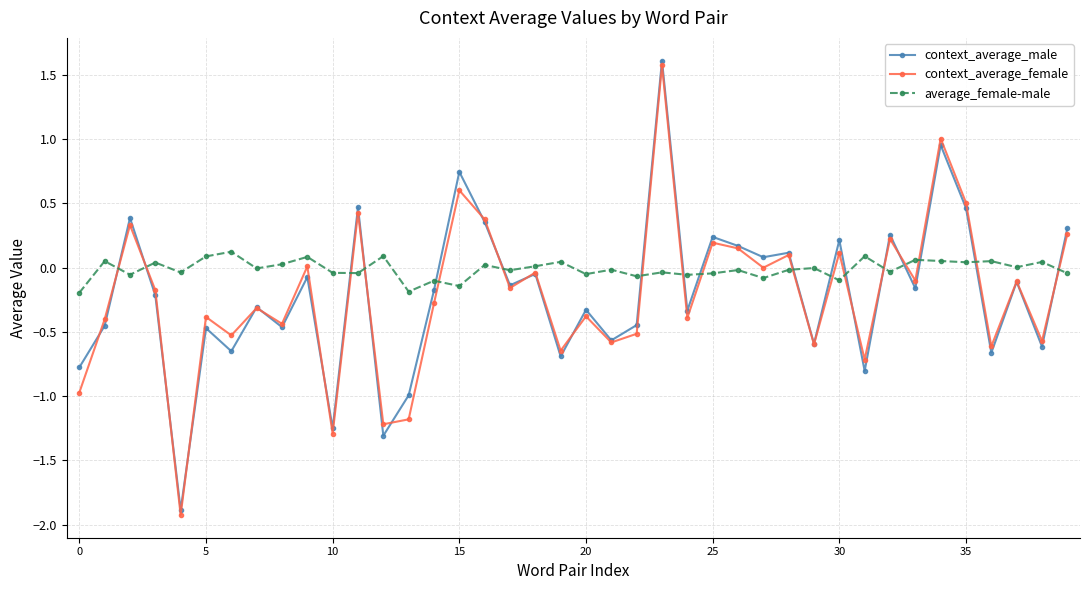

What is the value of the context_average_female point at the 15th from the left?

-0.3